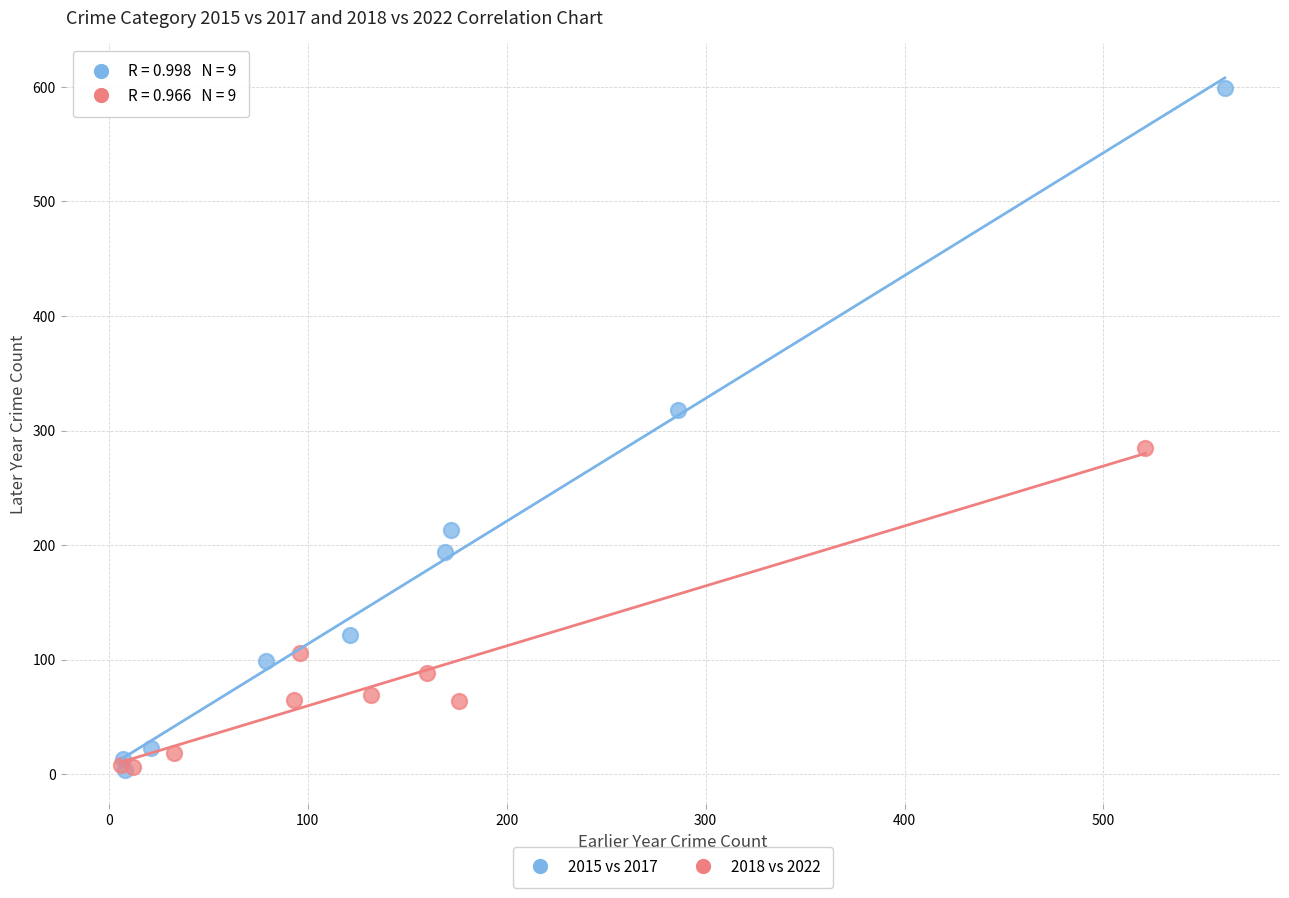

Which series has the widest spread of Y values?

2015 vs 2017